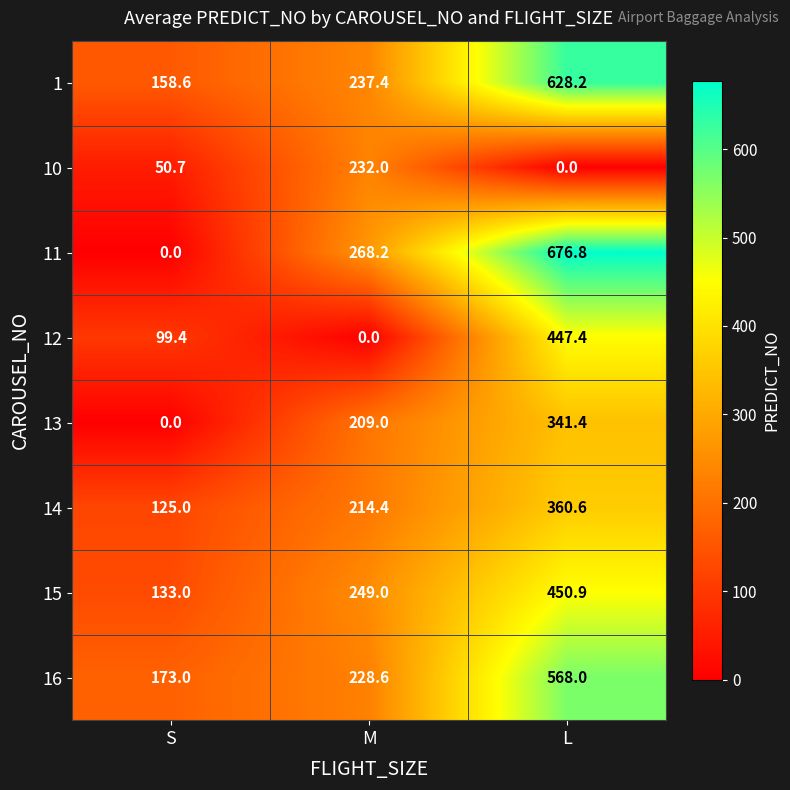

Reading left to right, what are all the values shown in this chart?

1: S=158.6	M=237.4	L=628.2
10: S=50.7	M=232.0	L=0.0
11: S=0.0	M=268.2	L=676.8
12: S=99.4	M=0.0	L=447.4
13: S=0.0	M=209.0	L=341.4
14: S=125.0	M=214.4	L=360.6
15: S=133.0	M=249.0	L=450.9
16: S=173.0	M=228.6	L=568.0